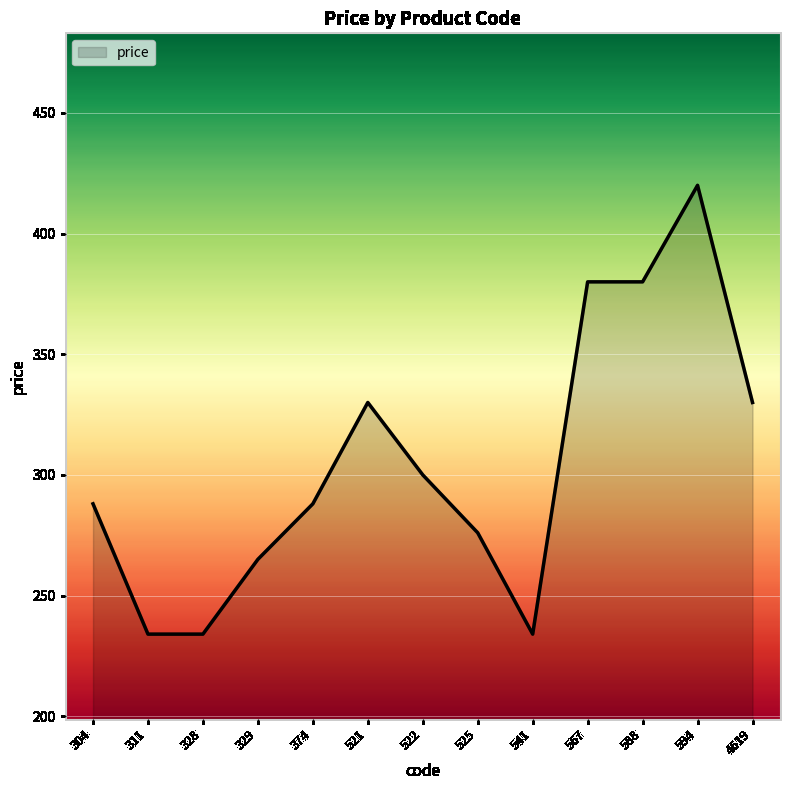

What is the change in value from 588 to 594?

+40